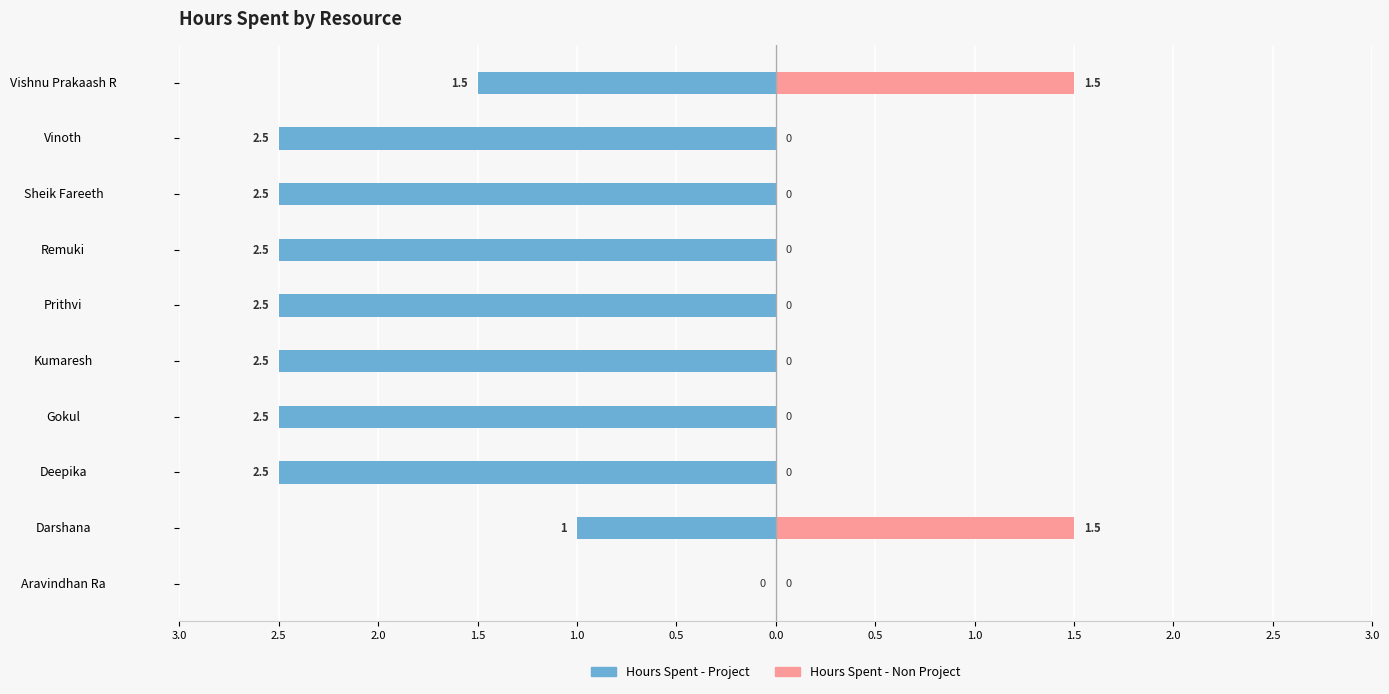

Rank the series at Gokul from highest to lowest value.

Hours Spent - Non Project, Hours Spent - Project